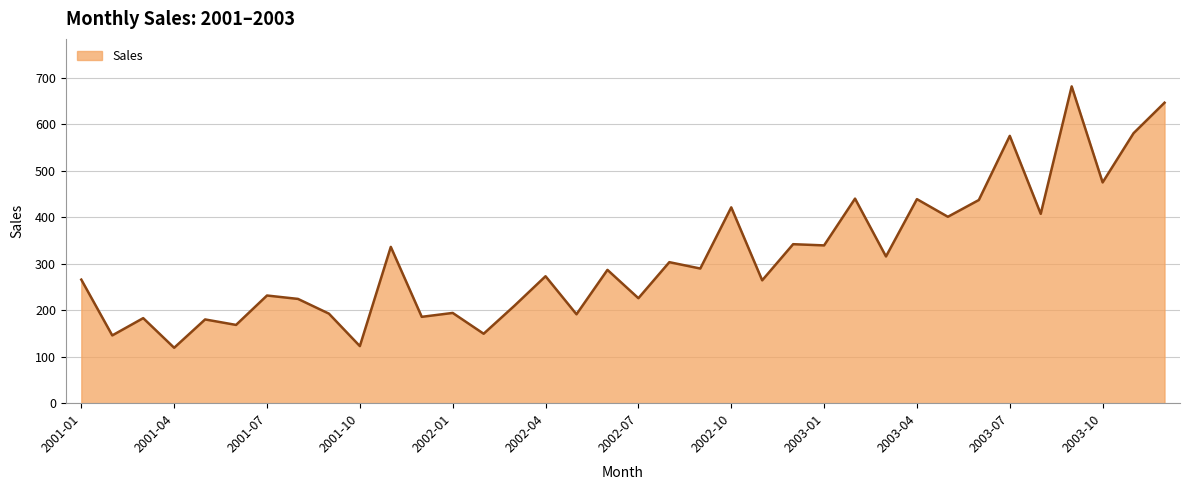

What is the difference between the maximum and minimum values?

562.7